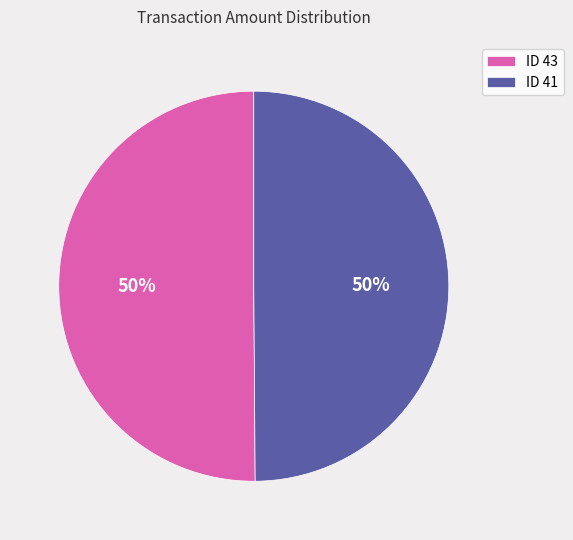

What percentage is the ID 41 slice, to the nearest percent?

50%